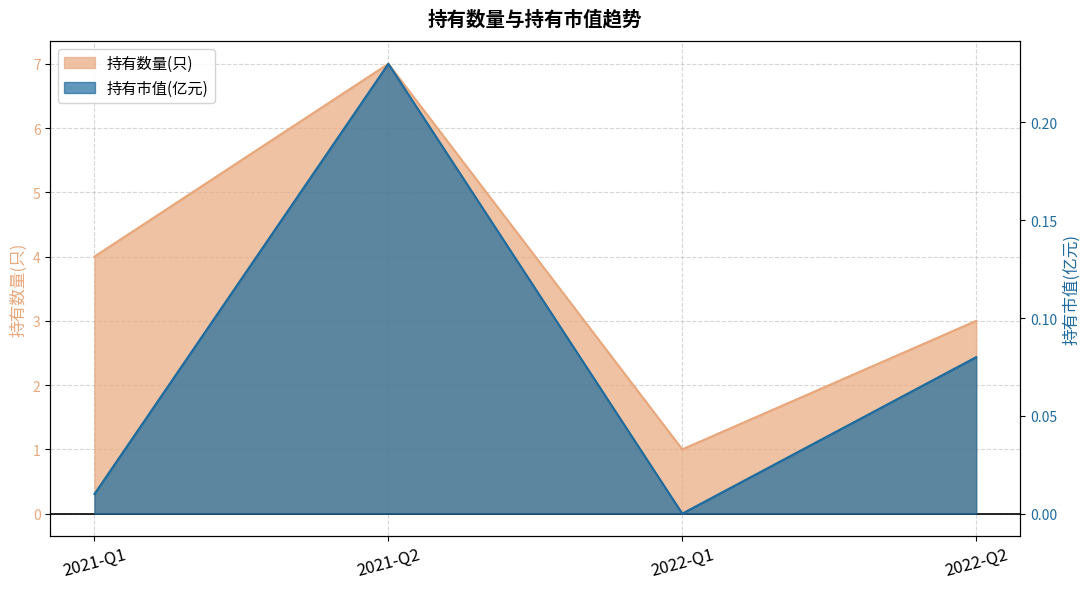

What is the sum of all 持有数量(只) values?

15.0